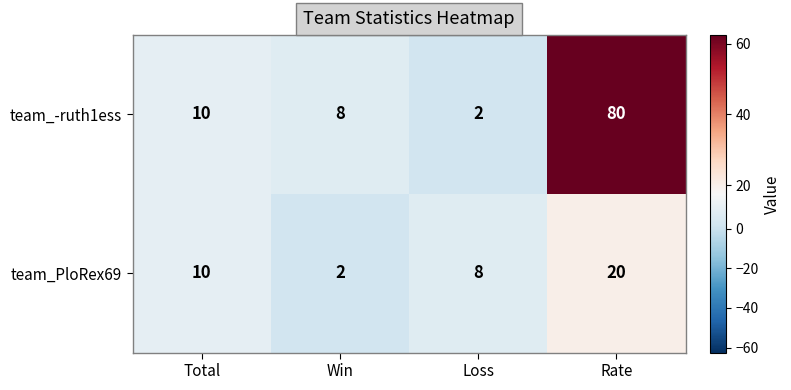

What is the difference between the team_-ruth1ess values at Loss and Win?

6